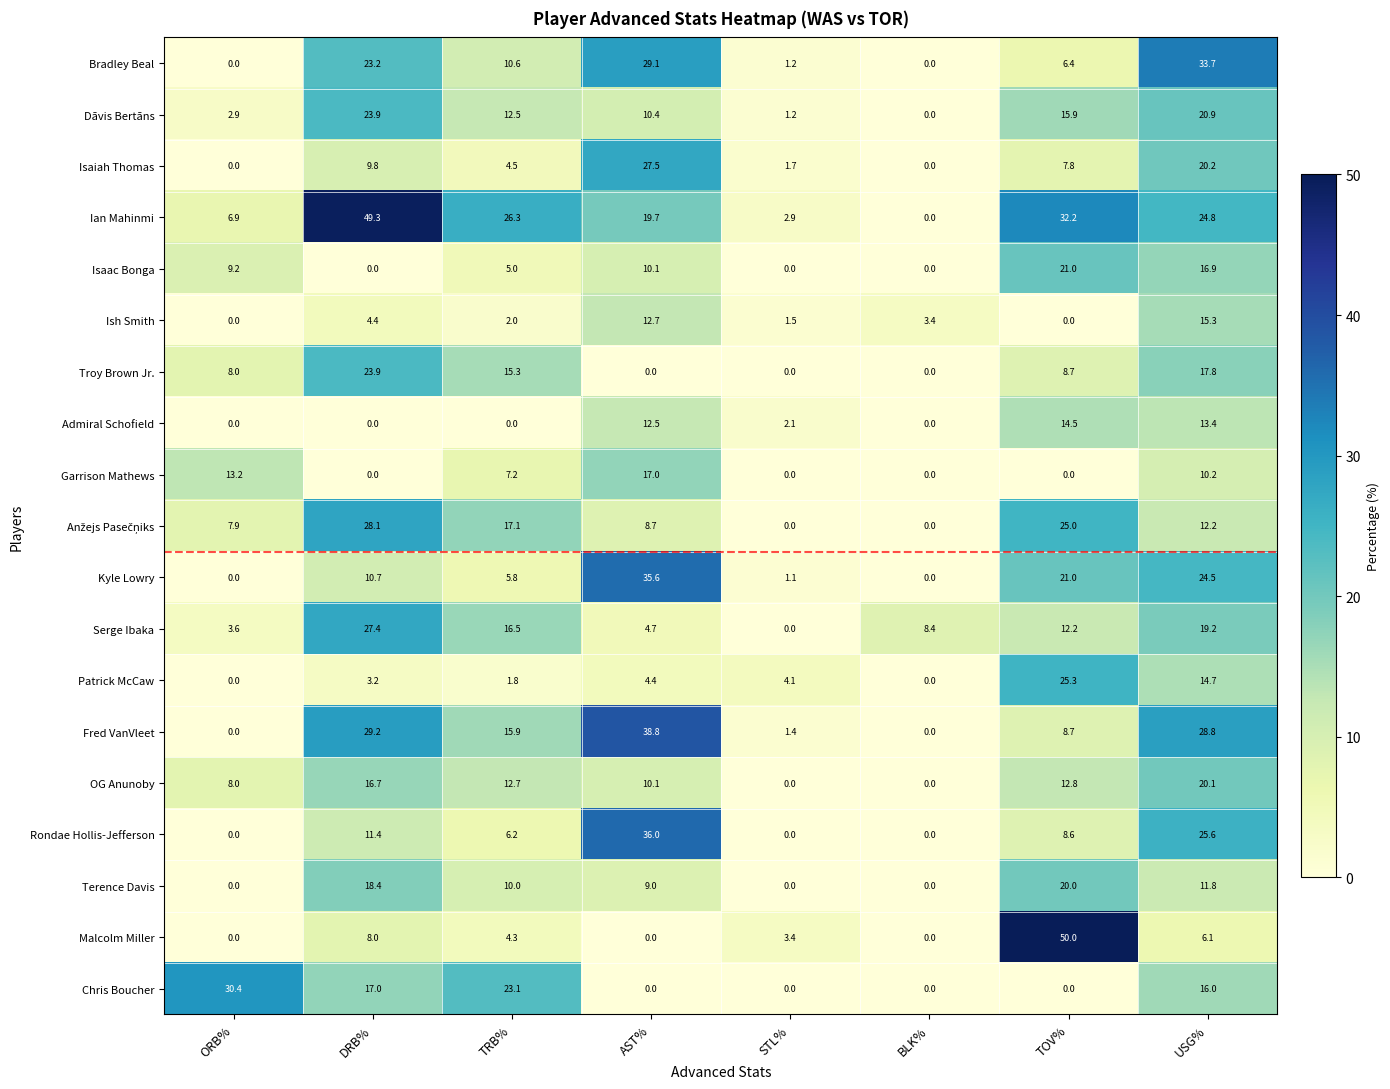

At which label does Dāvis Bertāns first exceed 12?

DRB%